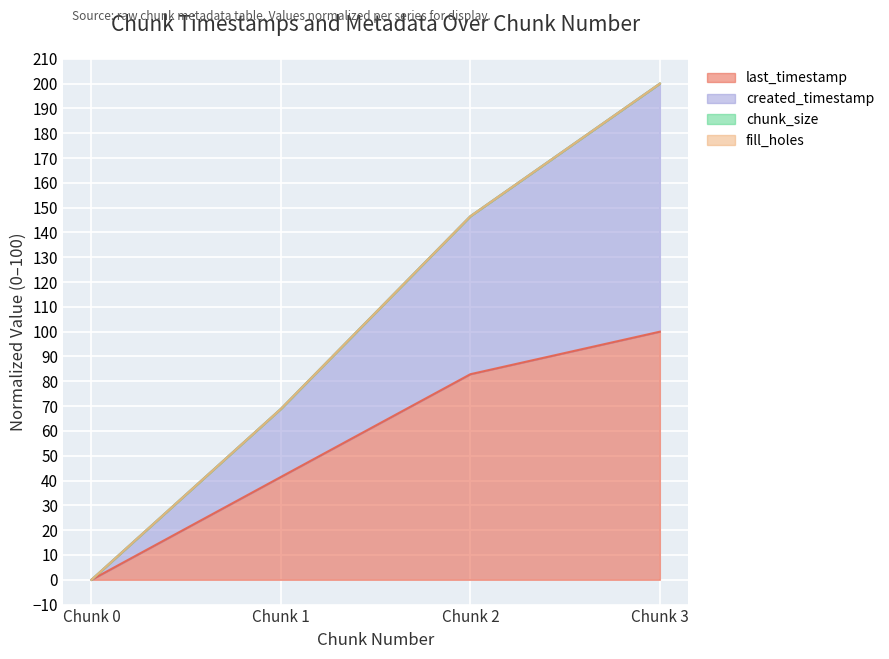

How many lines are shown in the chart?

4